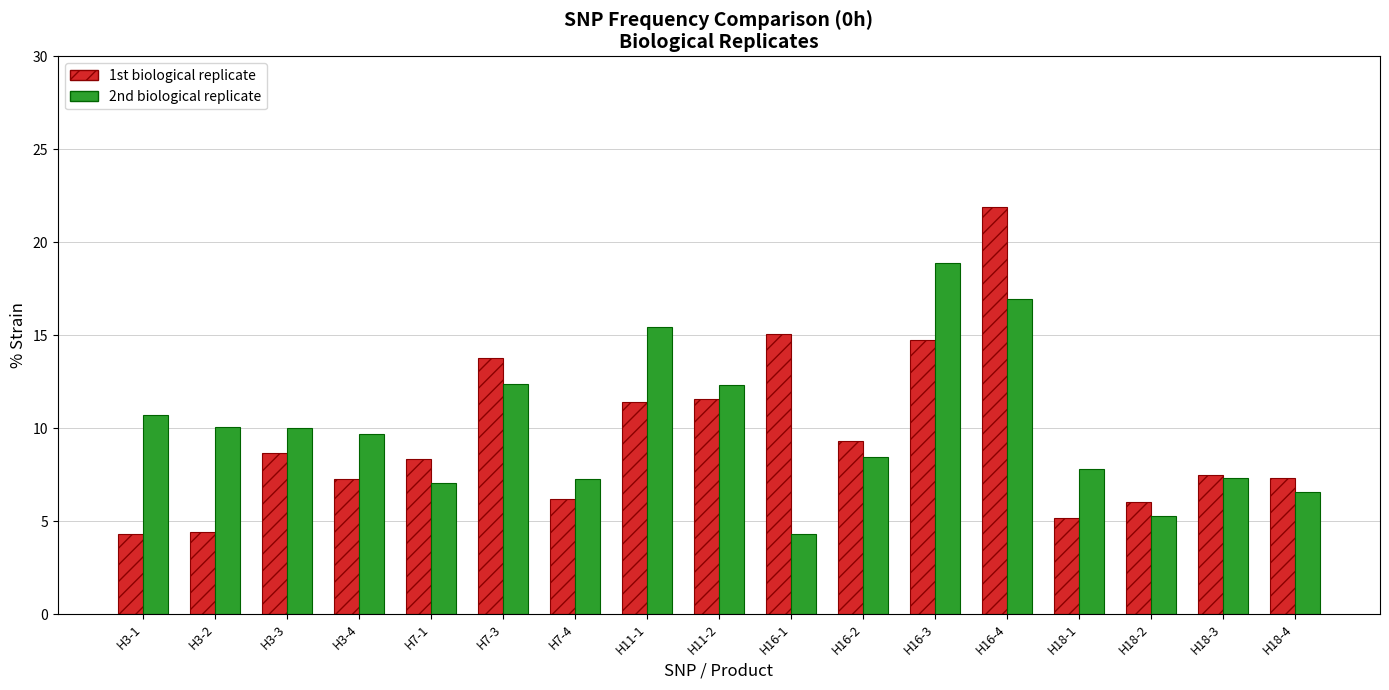

What is the minimum value shown in the chart?

4.3